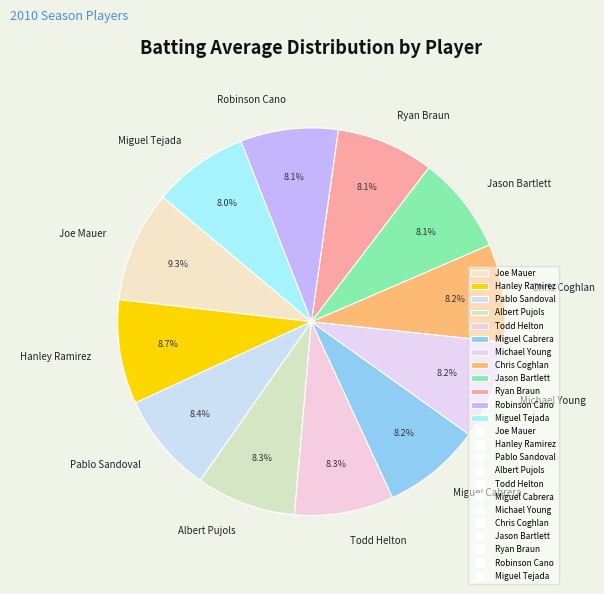

To the nearest percent, what is the average slice percentage?

8%